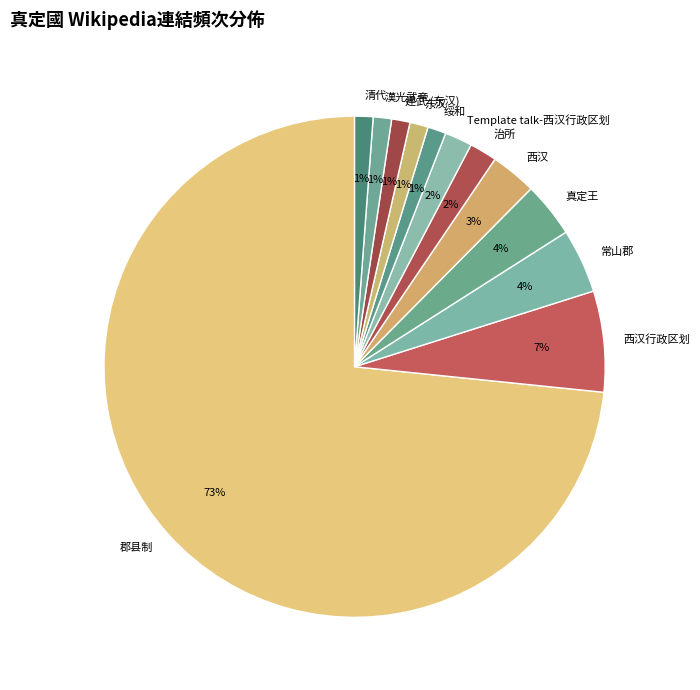

Is it true that 清代 is 1% of the pie?

True